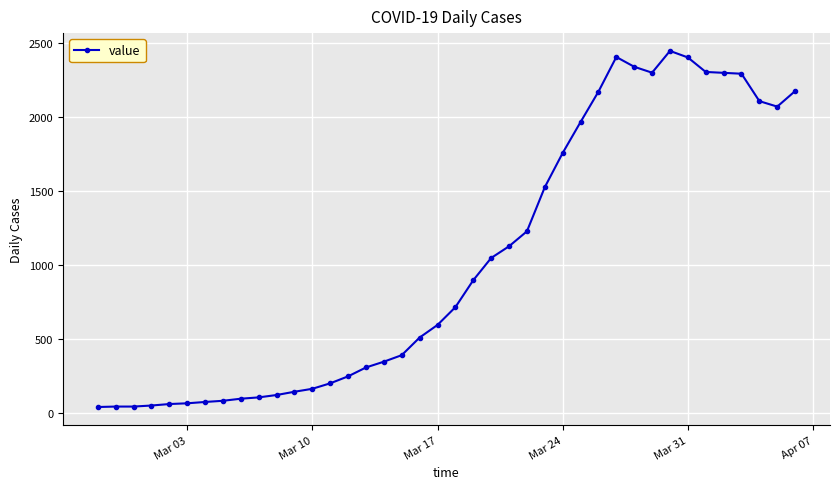

What is the difference between the second highest and second lowest values?

2360